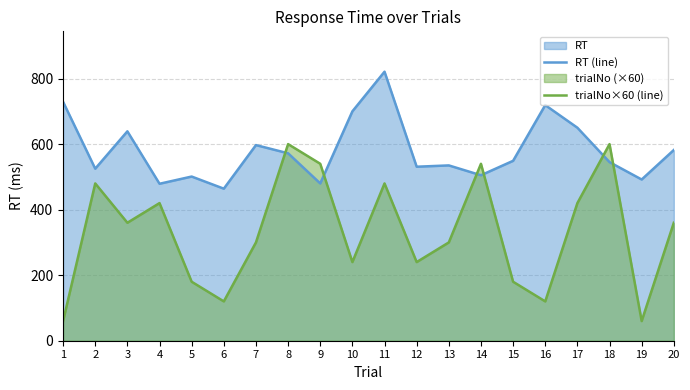

Is the value of trialNo×60 (line) at 1 greater than the value of RT (line) at 11?

No